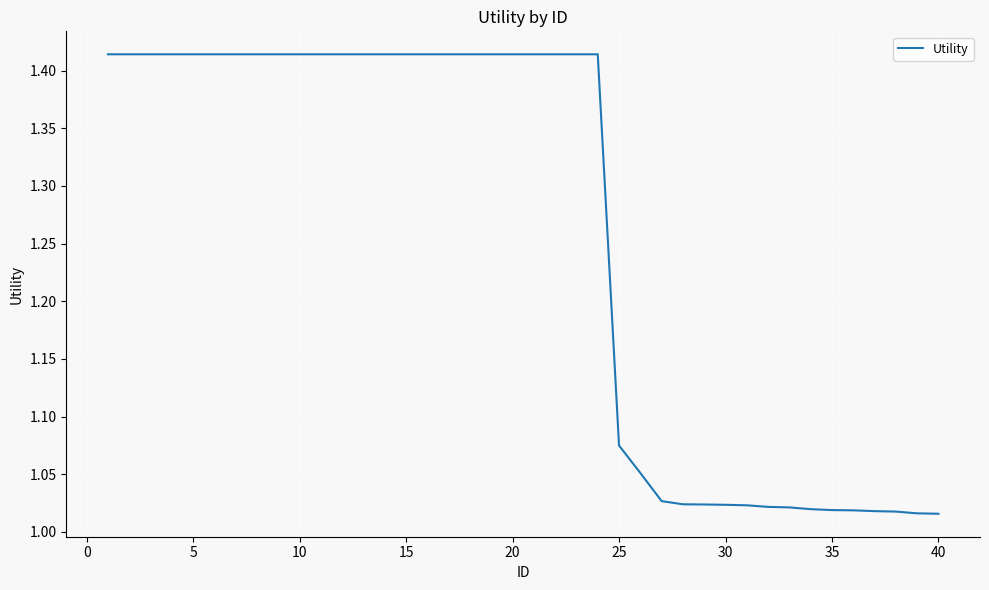

Does the chart have visible grid lines?

Yes